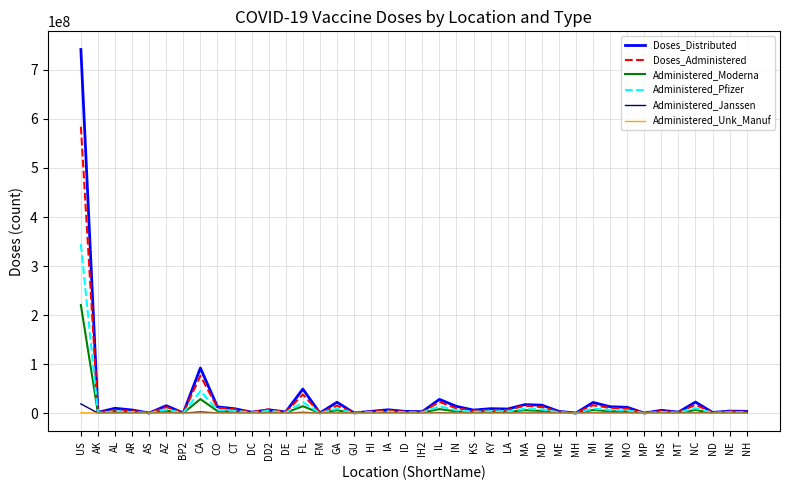

How many distinct data groups are displayed?

6